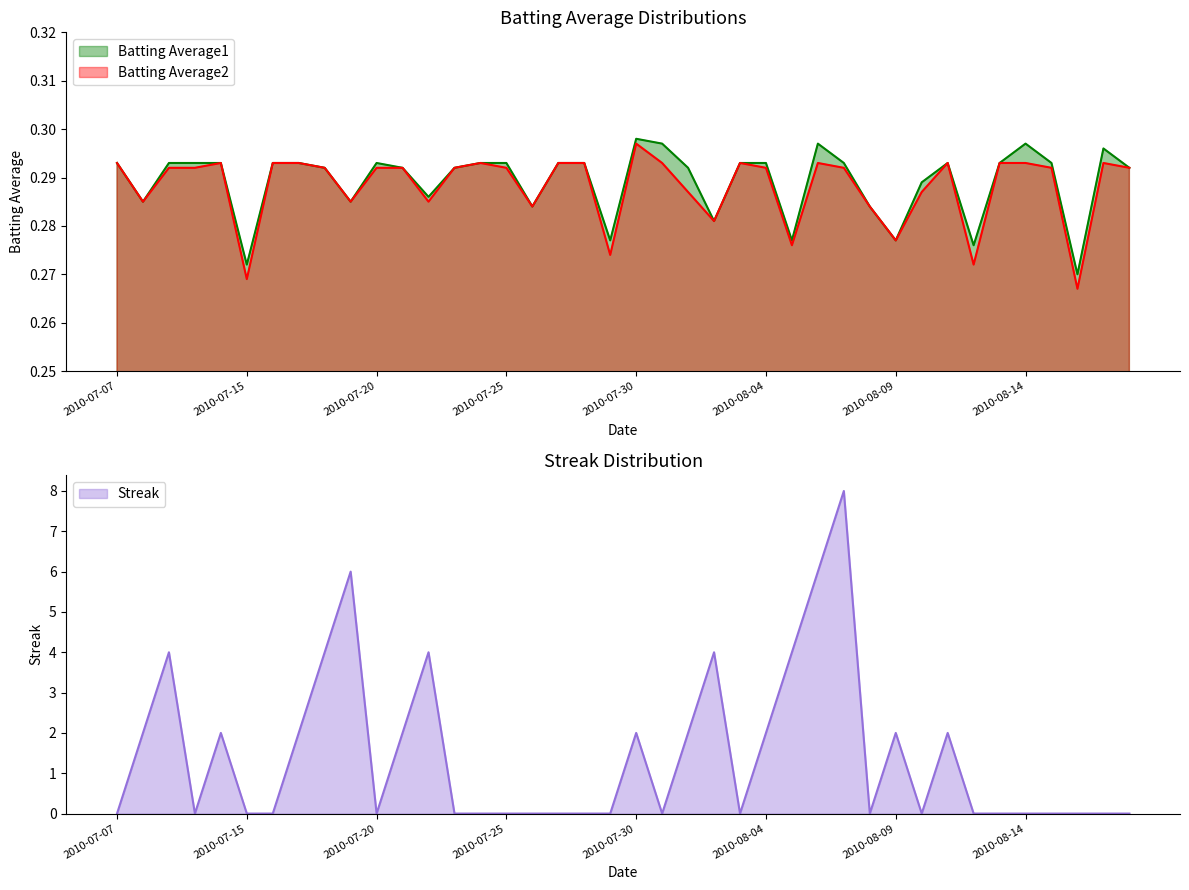

Is the value of Streak at 2010-08-01 greater than the value of Batting Average1 at 2010-07-09?

Yes